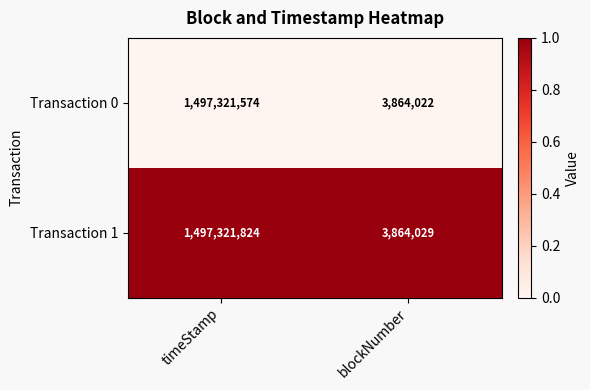

At which category does the chart reach its peak across all series?

timeStamp